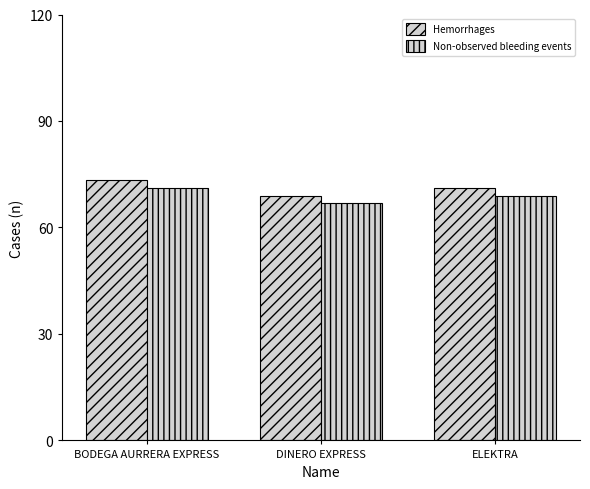

The value of Hemorrhages at ELEKTRA is 71.1. True or false?

True